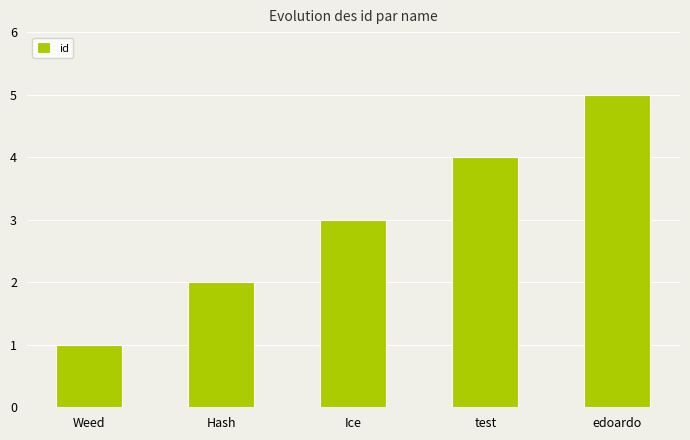

How many series are shown in this chart?

1